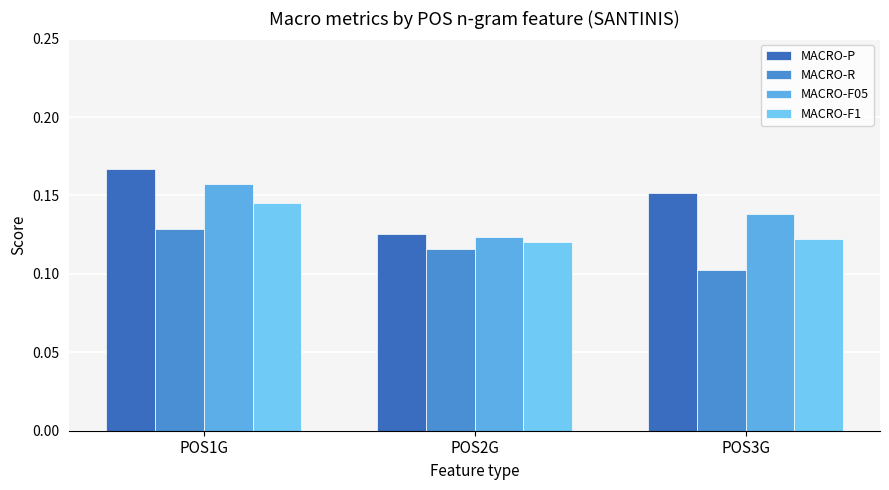

At how many categories does at least one series exceed 0?

3